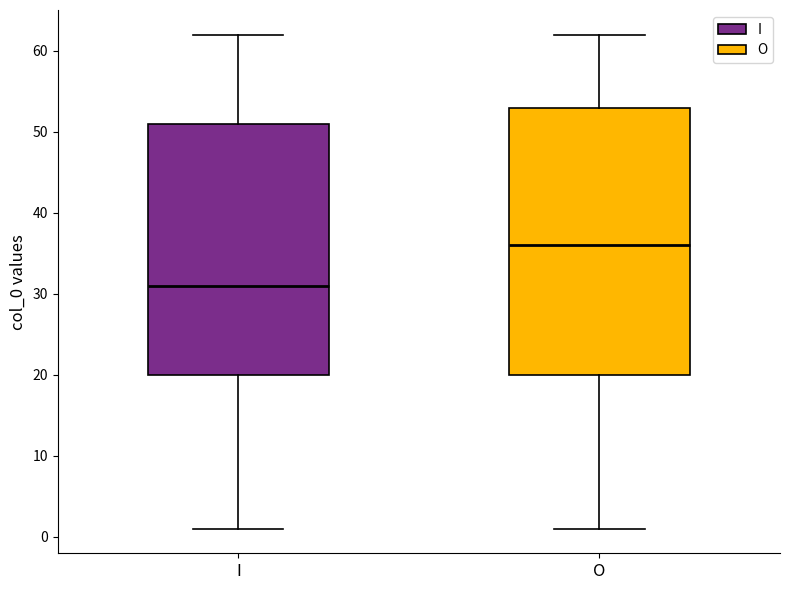

Reading left to right, read every box against the y-axis: the position of its median line, the range the box covers, and the ends of its whiskers. The values are not printed on the chart, so give them approximately, as read against the axis.

I: median 31, box 20 to 51, whiskers 1 to 62
O: median 36, box 20 to 53, whiskers 1 to 62